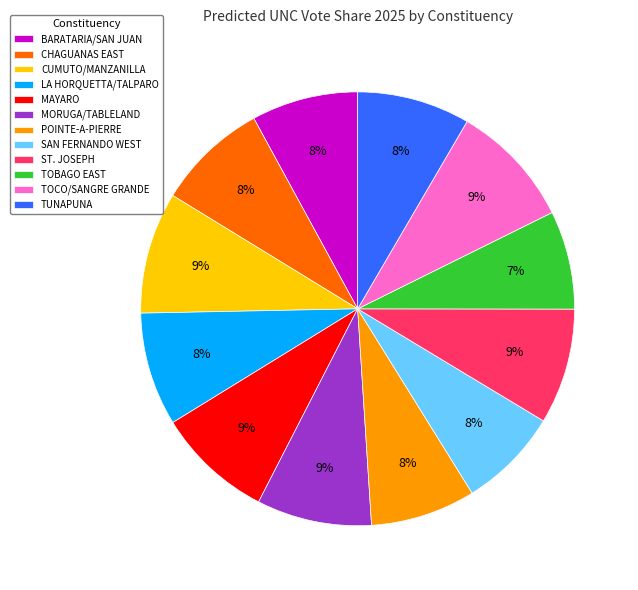

Do LA HORQUETTA/TALPARO and MAYARO together represent more than half of the pie?

No